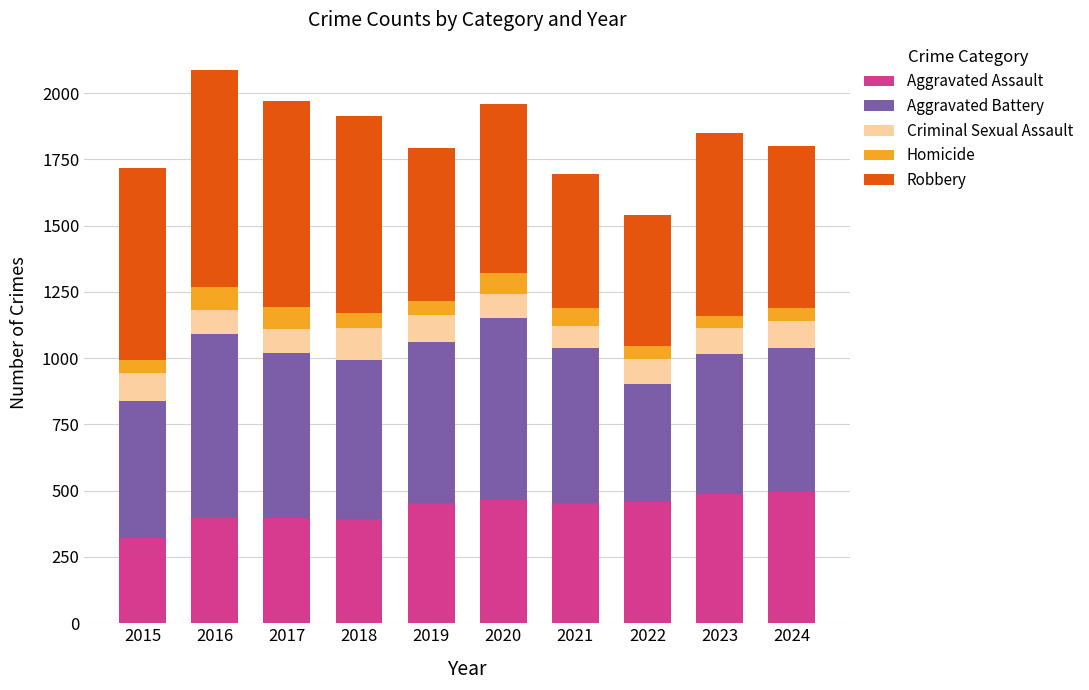

What is the total value across all series at 2018?

1912